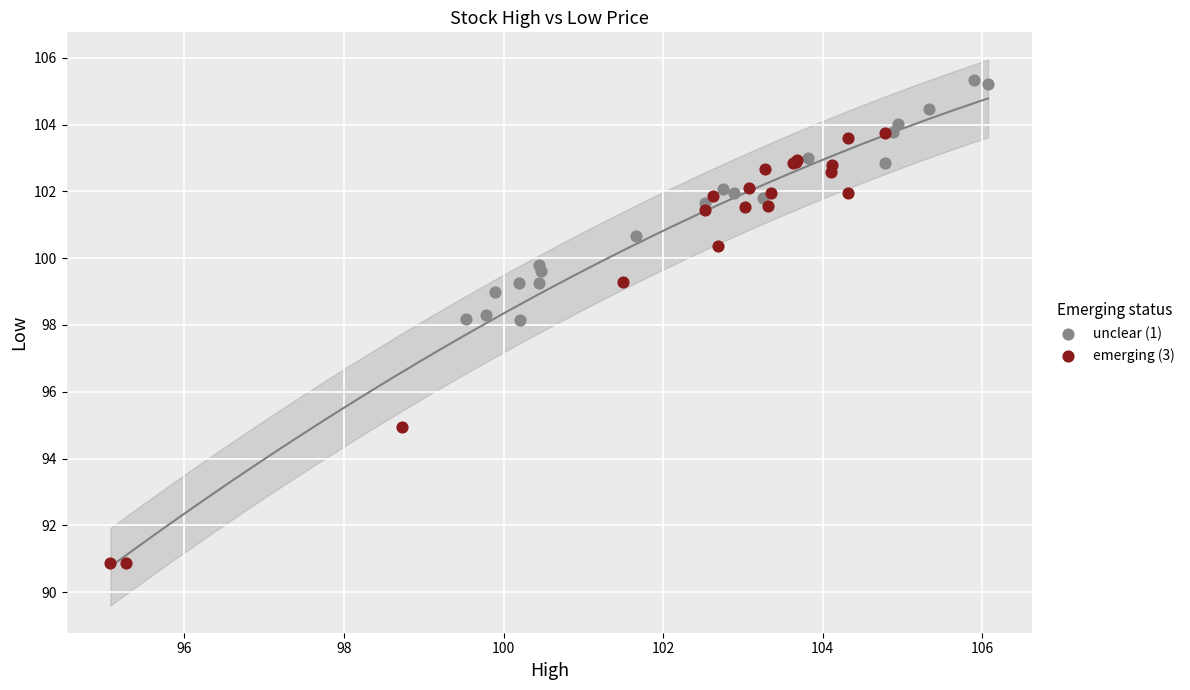

Which series reaches the maximum Y coordinate?

unclear (1)